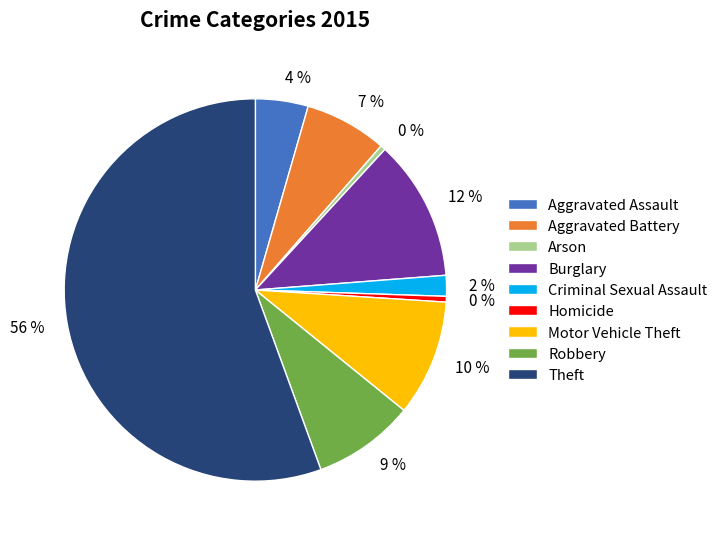

Combined, do Motor Vehicle Theft and Arson account for over 50%?

No